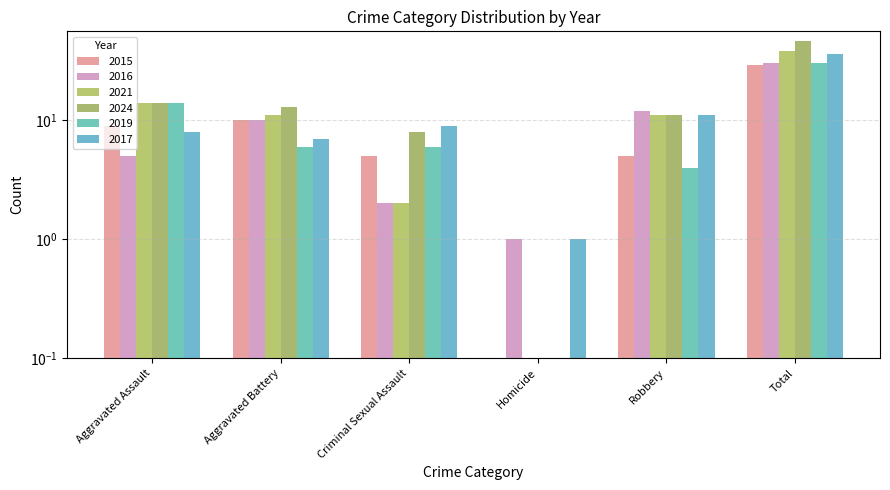

Rank the series by their maximum value, from highest to lowest.

2024, 2021, 2017, 2016, 2019, 2015